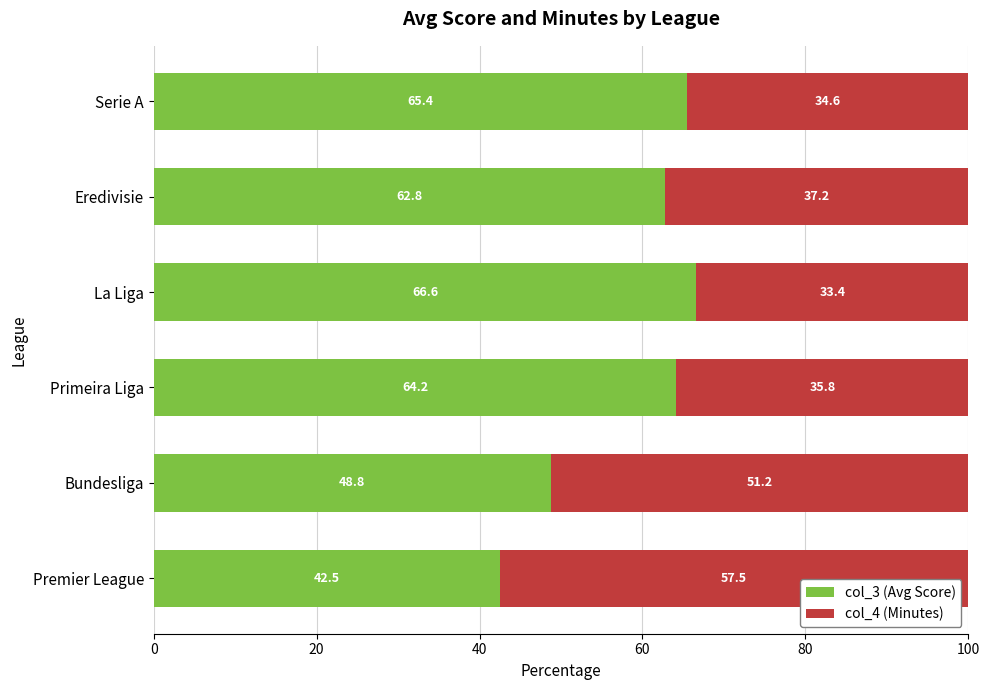

List the labels in order of col_3 (Avg Score) value, largest first.

La Liga, Serie A, Primeira Liga, Eredivisie, Bundesliga, Premier League